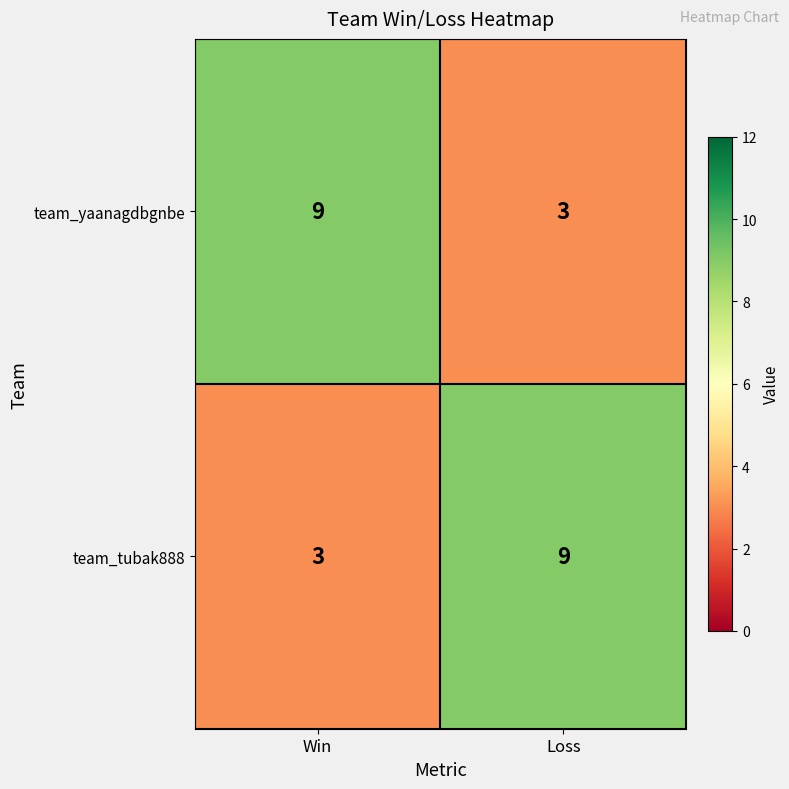

List the labels in order of team_yaanagdbgnbe value, smallest first.

Loss, Win